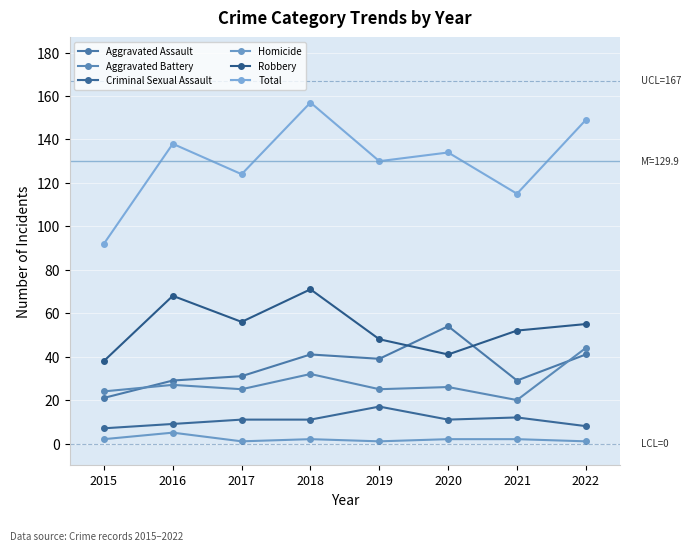

What is the approximate value of Robbery at 2021, to the nearest 5?

50